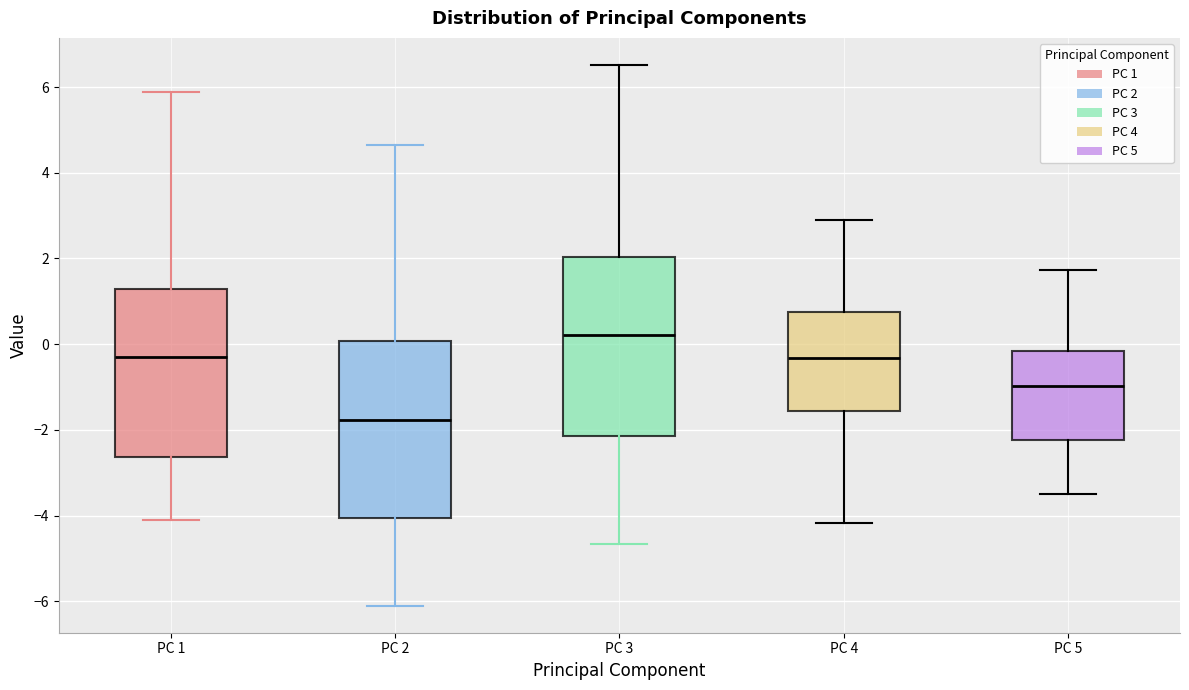

Which box's median line is the highest?

PC 3